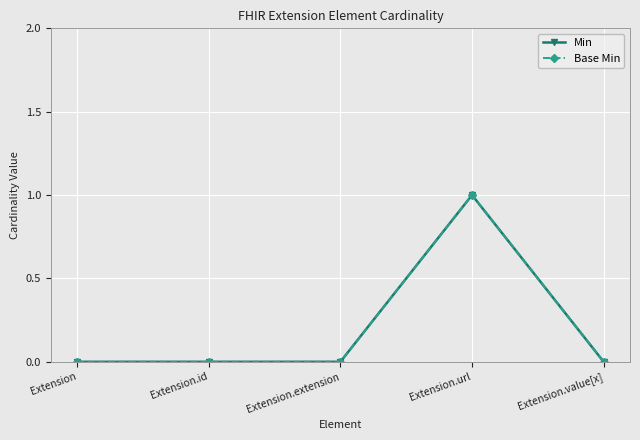

Reading right to left, list all the values displayed in this chart.

Min: Extension.value[x]=0	Extension.url=1	Extension.extension=0	Extension.id=0	Extension=0
Base Min: Extension.value[x]=0	Extension.url=1	Extension.extension=0	Extension.id=0	Extension=0